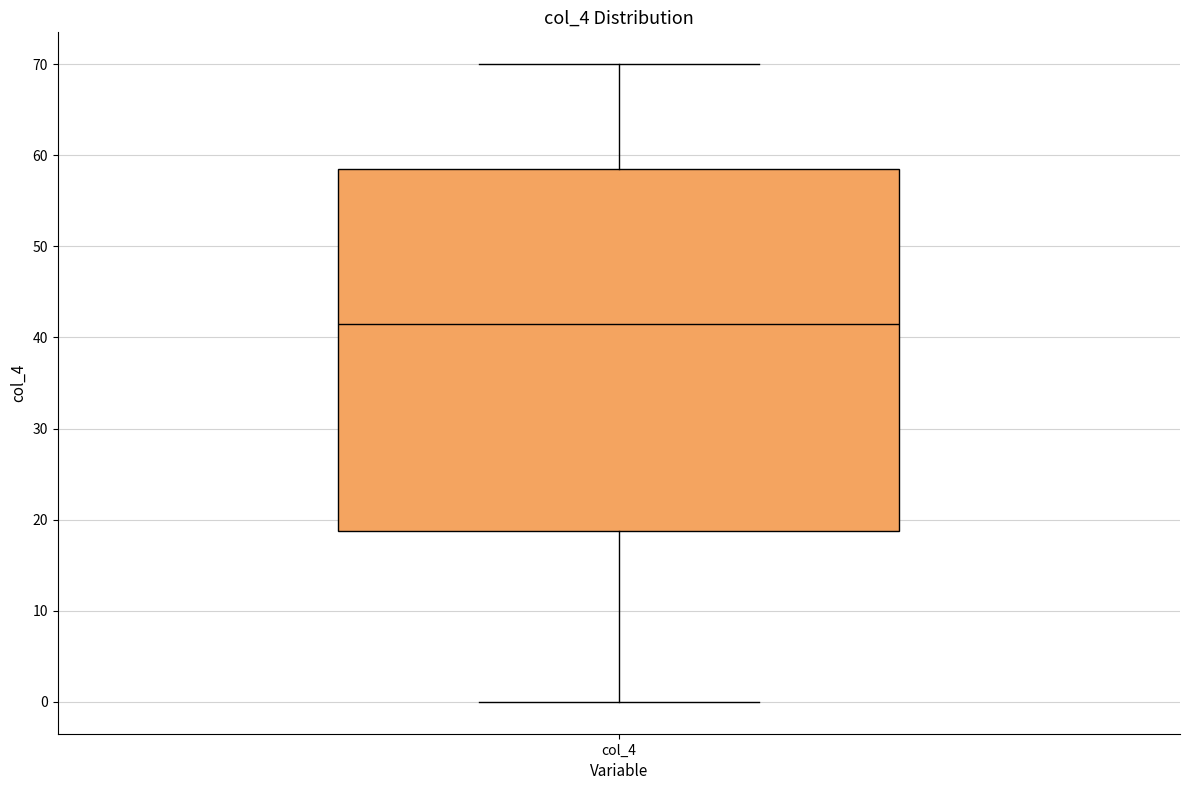

Read this box plot against the y-axis: the position of the median line, the range covered by the box, and the ends of both whiskers. The values are not printed on the chart, so give them approximately, as read against the axis.

median 42, box 19 to 59, whiskers 0 to 70